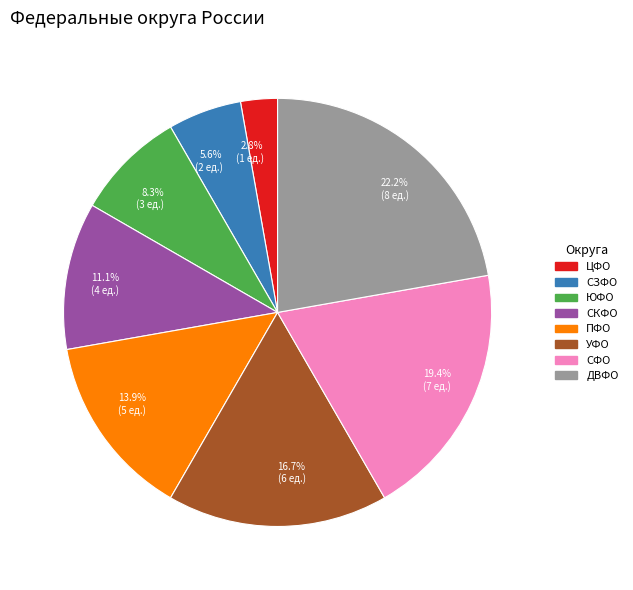

Is there any slice that represents more than half of the pie?

No